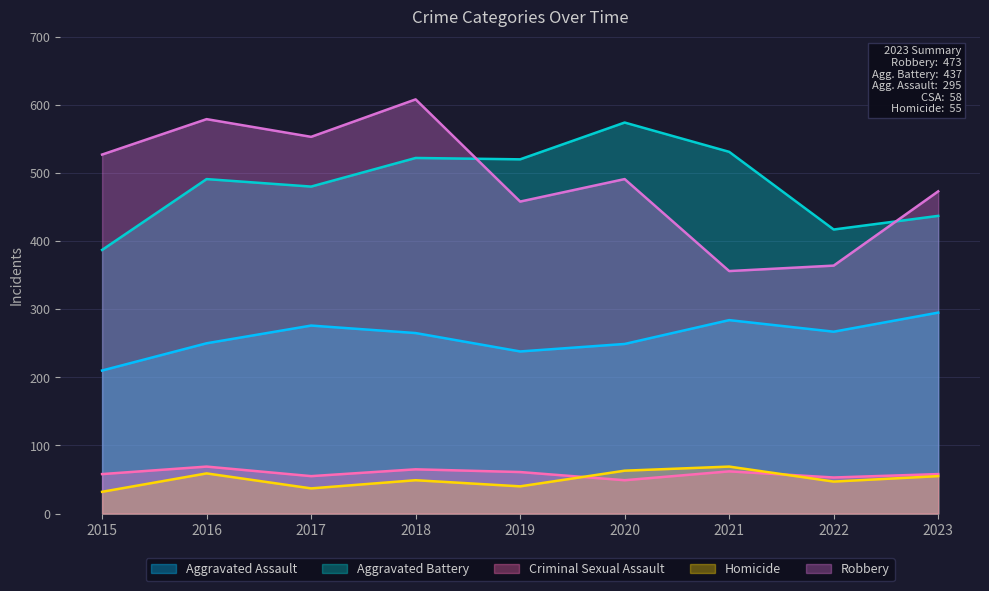

What is the spread (max minus min) of values at 2018?

559